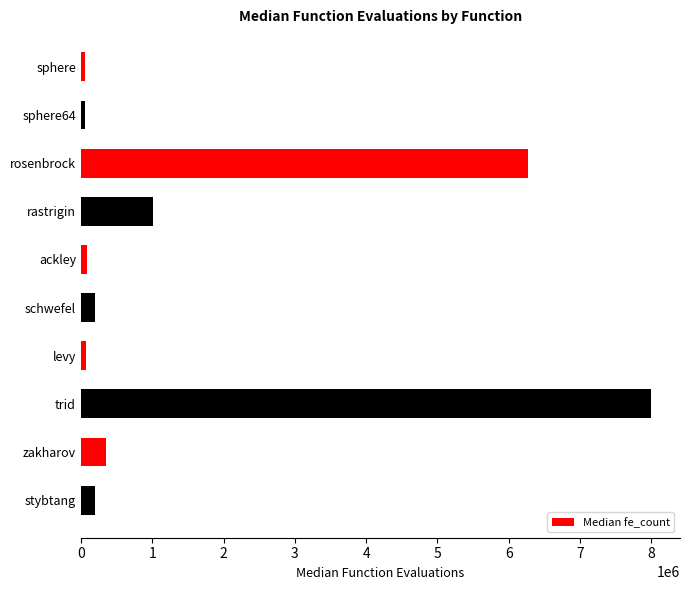

The chart shows a value of 201735.5 at schwefel. True or false?

True